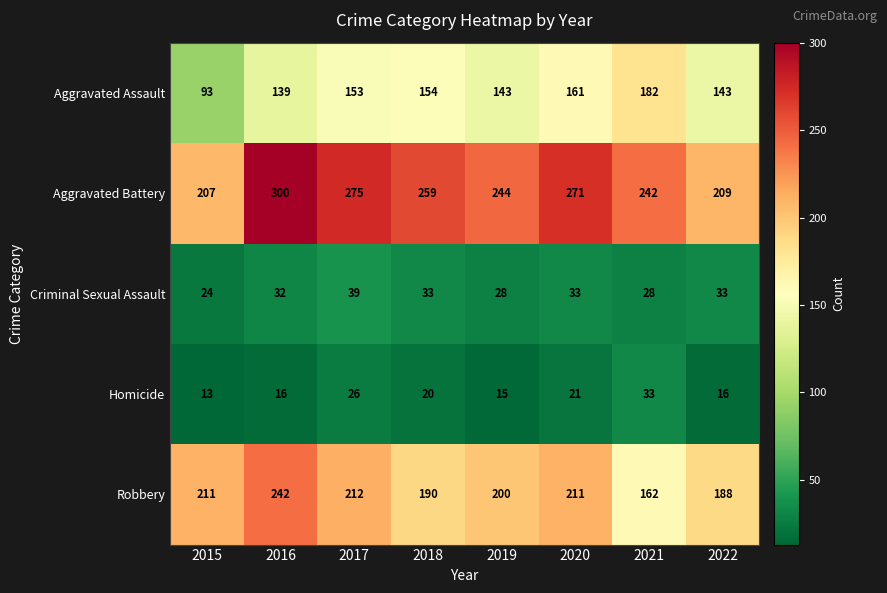

How many distinct data groups are displayed?

5